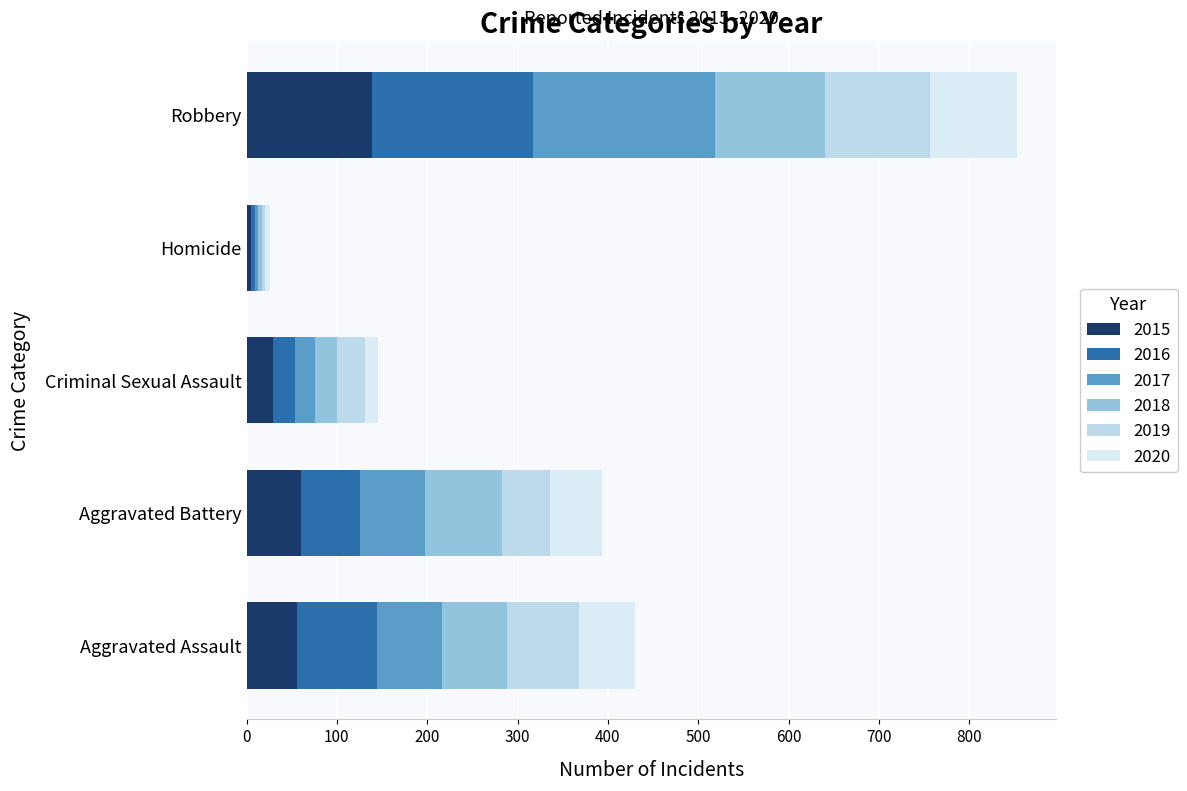

The value of 2017 at Robbery is 127. True or false?

False